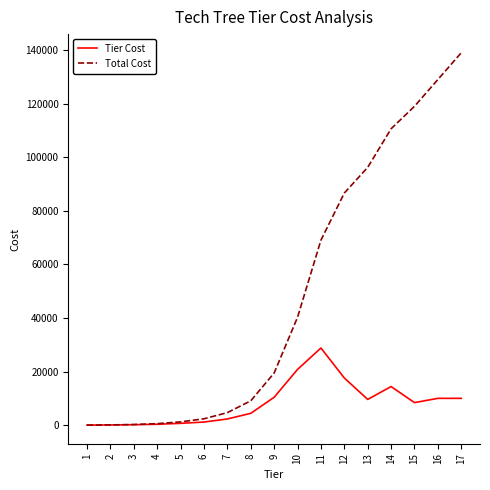

Which series changed the most between 1 and 10?

Total Cost